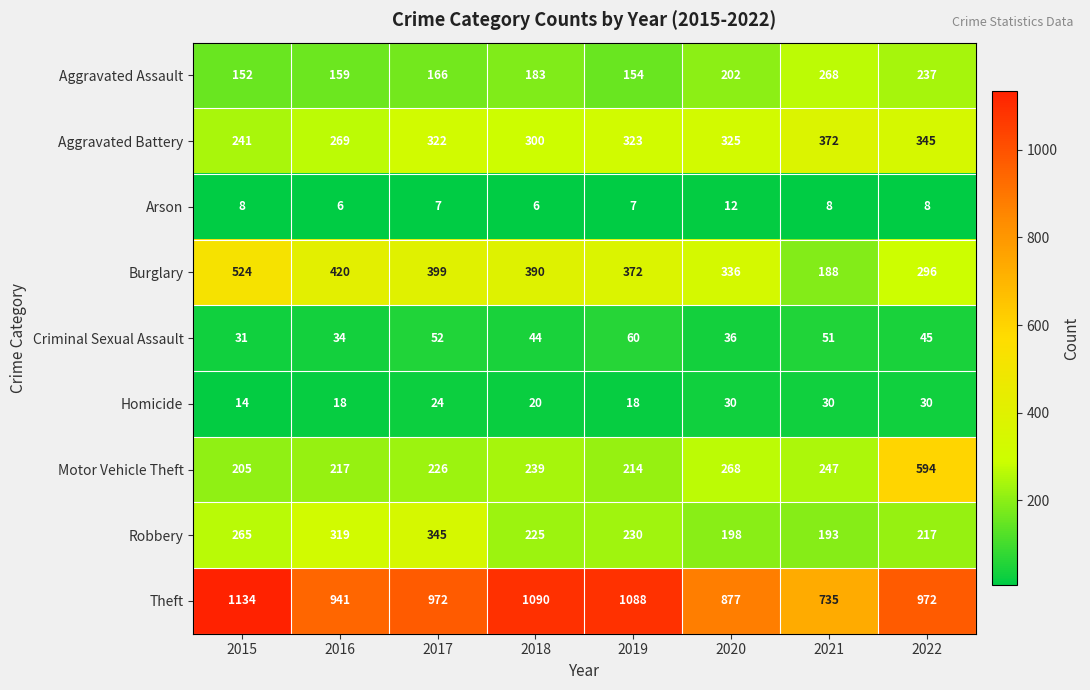

Rank the series at 2015 from lowest to highest value.

Arson, Homicide, Criminal Sexual Assault, Aggravated Assault, Motor Vehicle Theft, Aggravated Battery, Robbery, Burglary, Theft